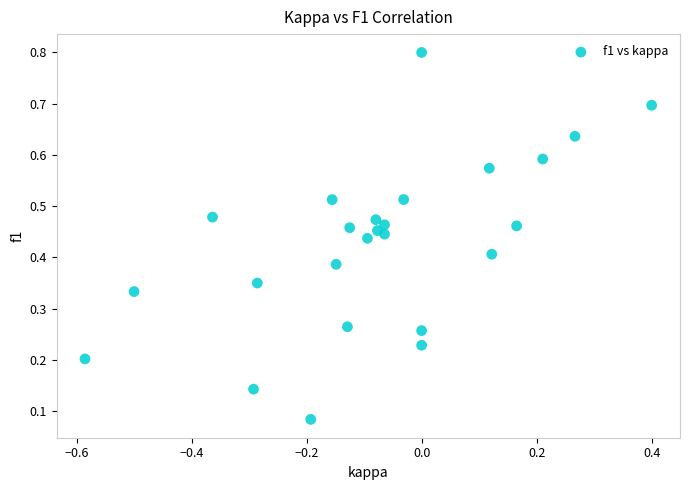

What is the range of Y values (max minus min)?

0.7